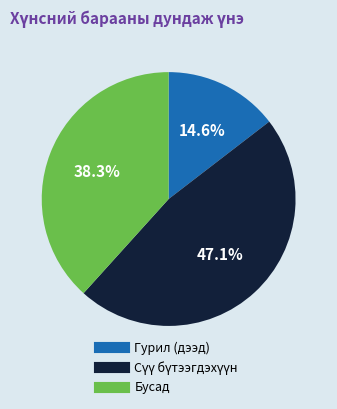

Is there a majority slice in this chart?

No